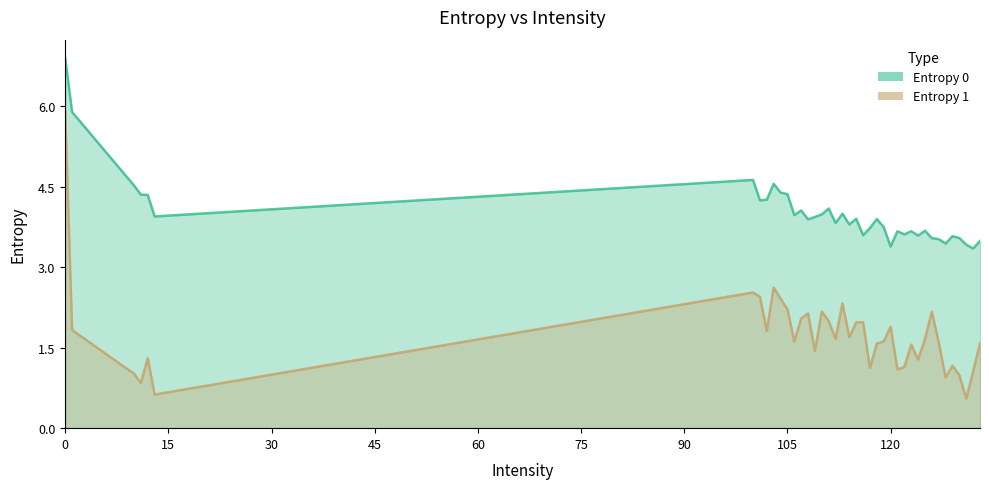

Read the Entropy 1 value at 109.

1.4